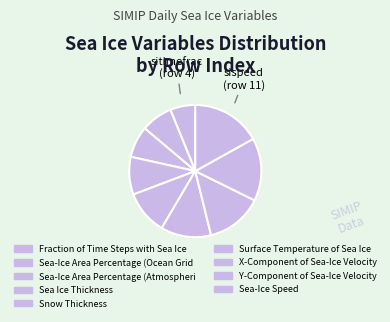

What is the largest slice in the pie chart?

Sea-Ice Speed